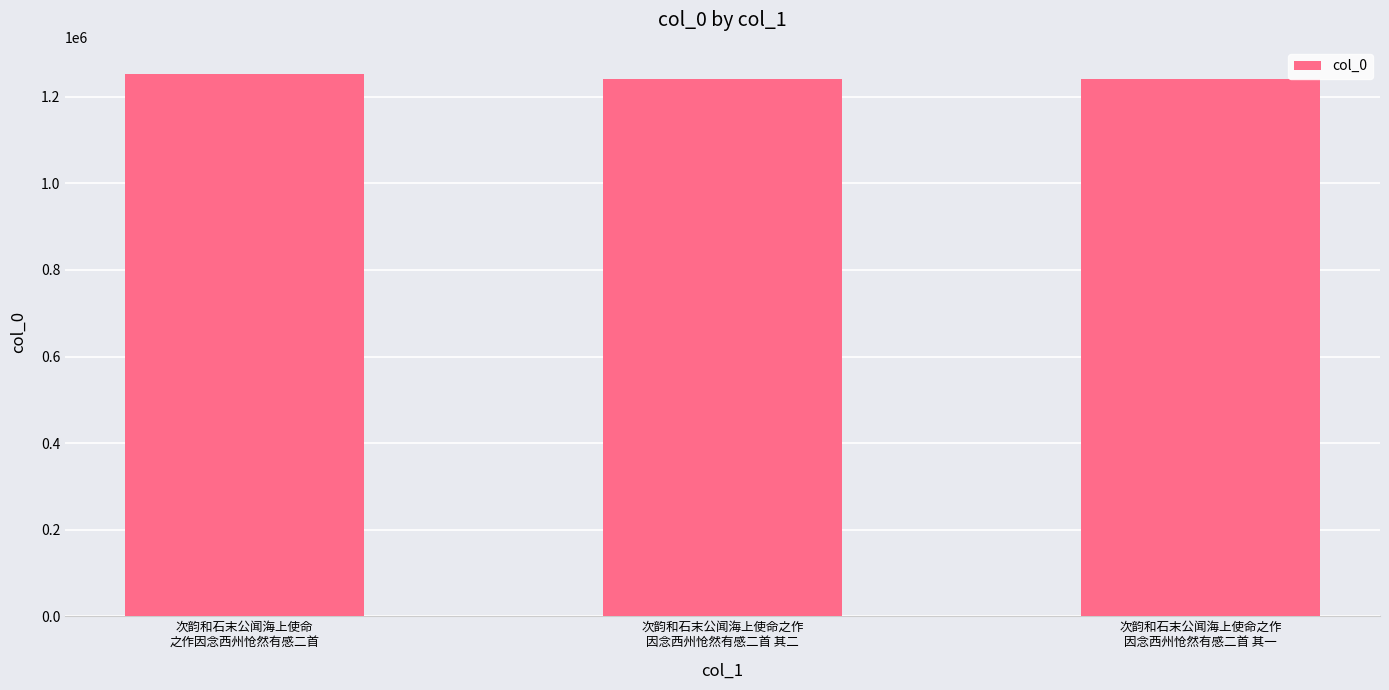

What is the sum of all values?

3735722